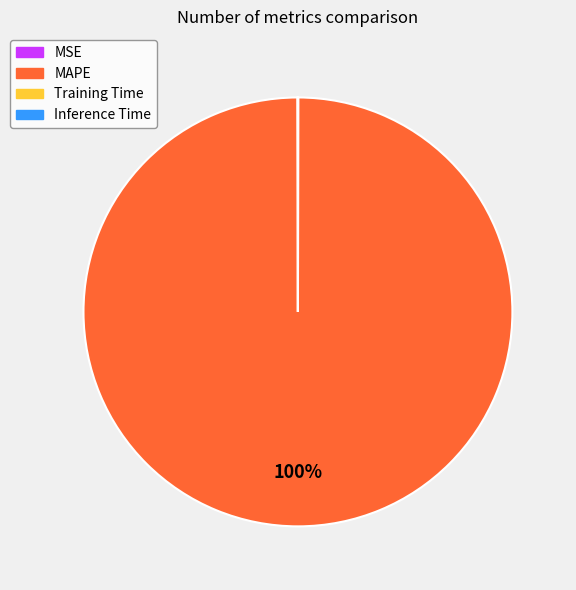

To the nearest percent, what portion does MAPE represent?

100%